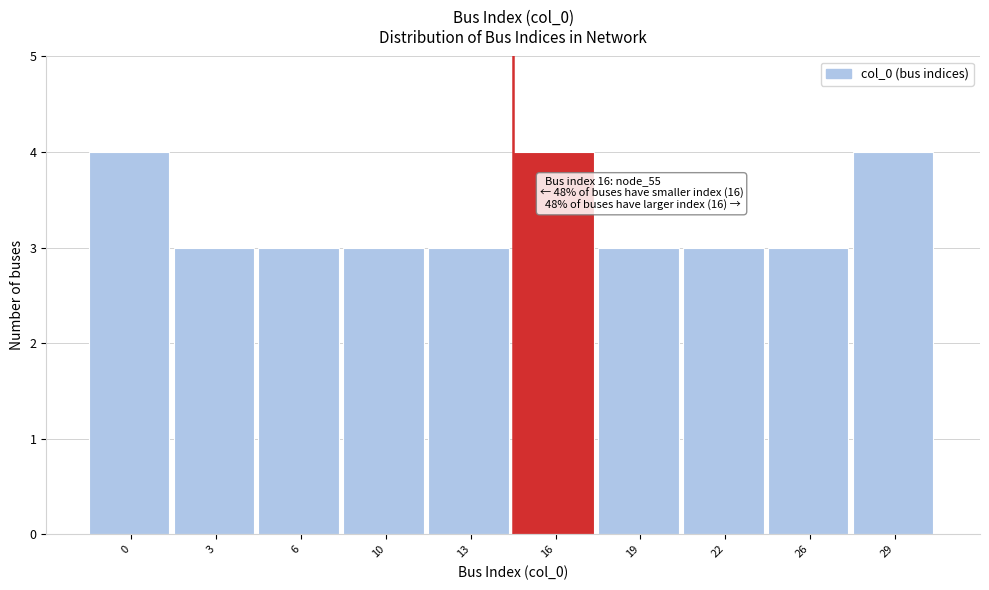

Reading left to right, list all the values displayed in this chart.

0=4	3=3	6=3	10=3	13=3	16=4	19=3	22=3	26=3	29=4